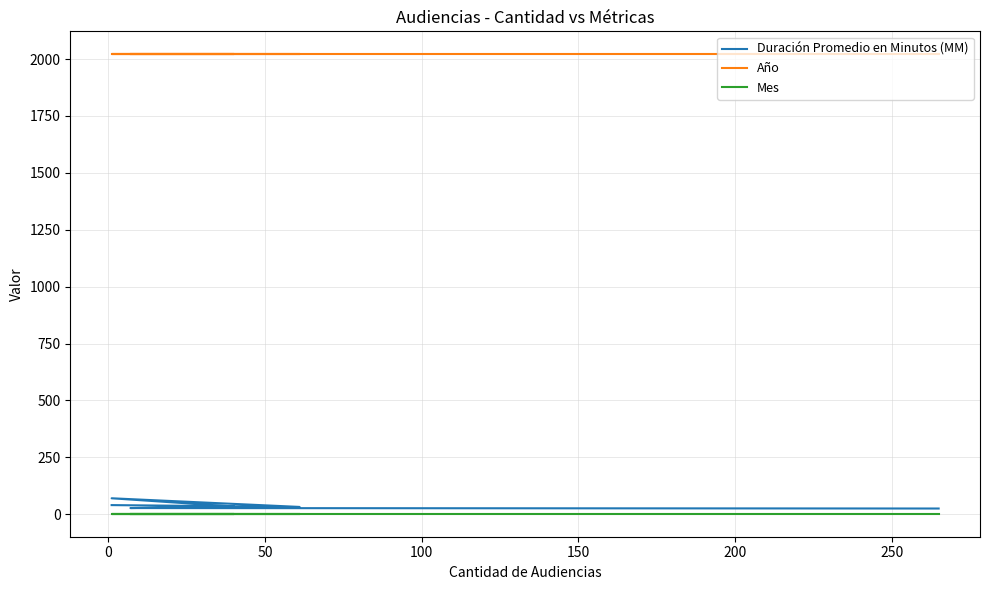

What are all the series names shown in the legend?

Duración Promedio en Minutos (MM), Año, Mes